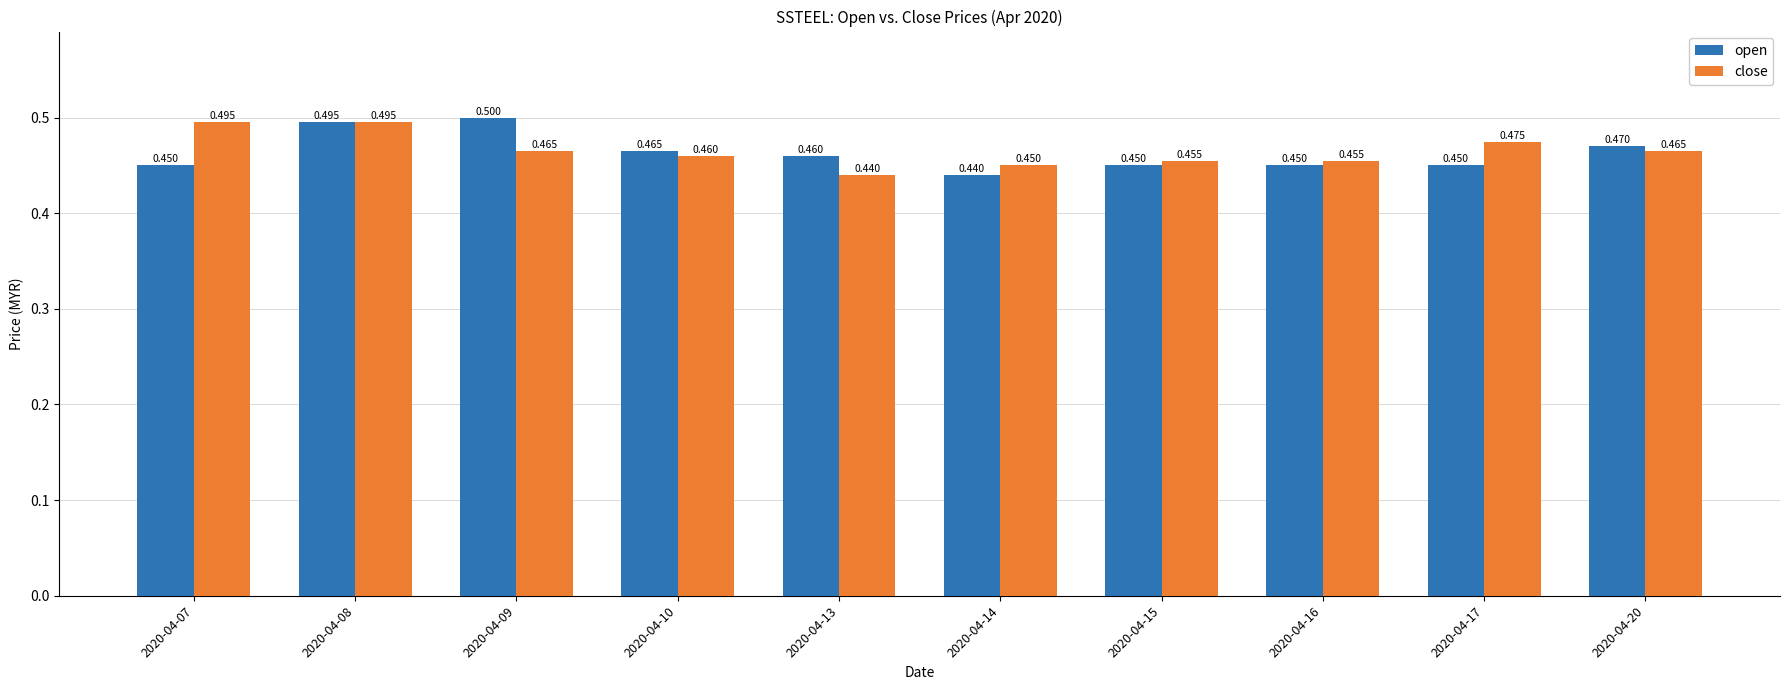

At 2020-04-16, list the series in order from smallest to largest.

open, close